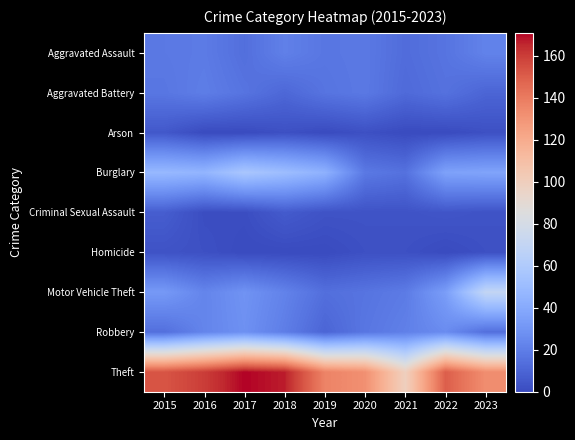

At how many categories does at least one series exceed 91?

9